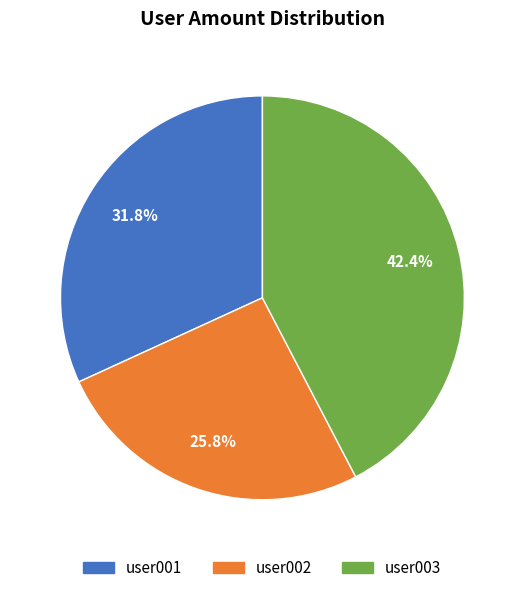

Is the sum of user002 and user003 greater than half?

Yes